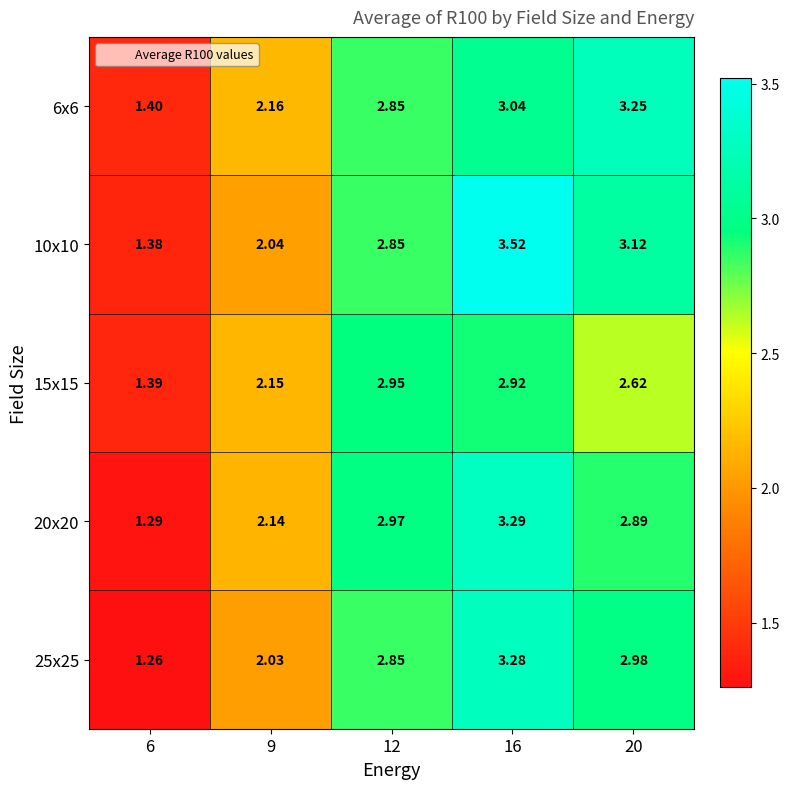

Is the value of 6x6 at 16 greater than the value of 20x20 at 6?

Yes